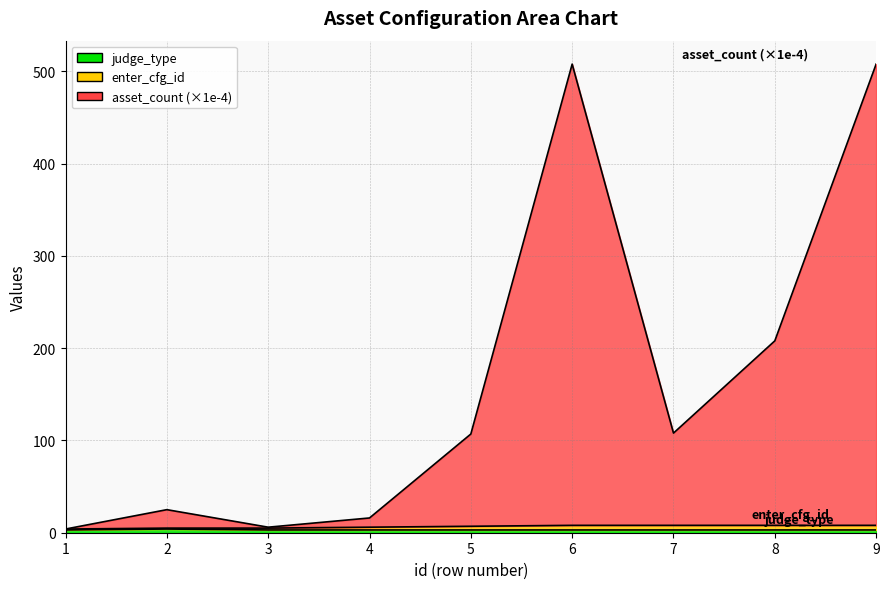

The value of asset_count at 3 is 6. True or false?

True